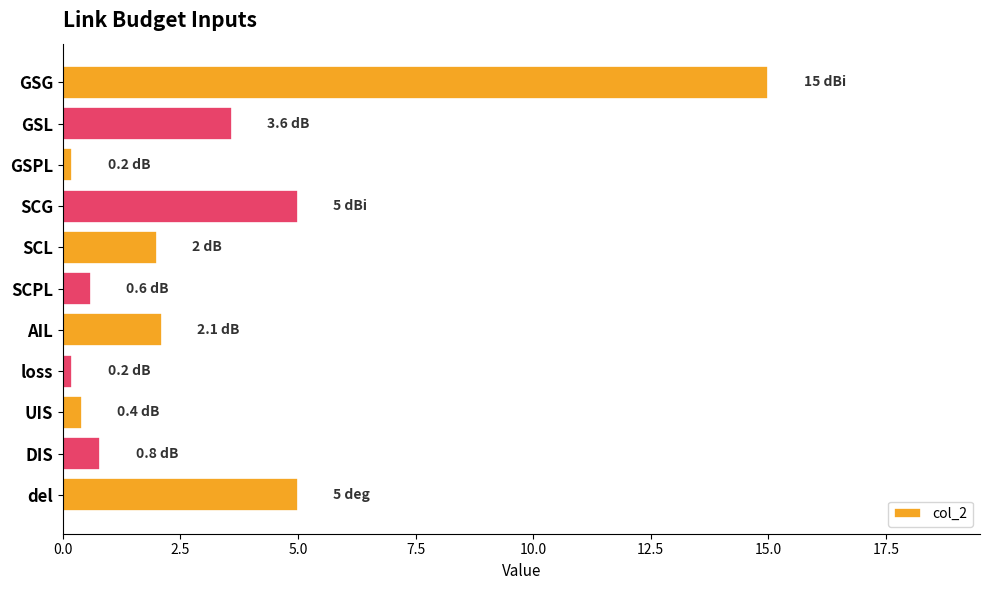

What position from the bottom is UIS?

3